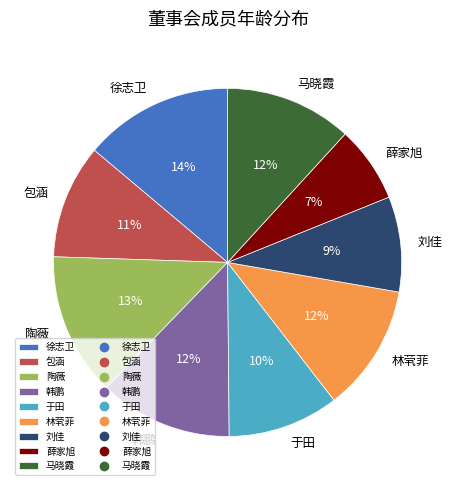

Do 徐志卫 and 韩鹏 together represent more than half of the pie?

No